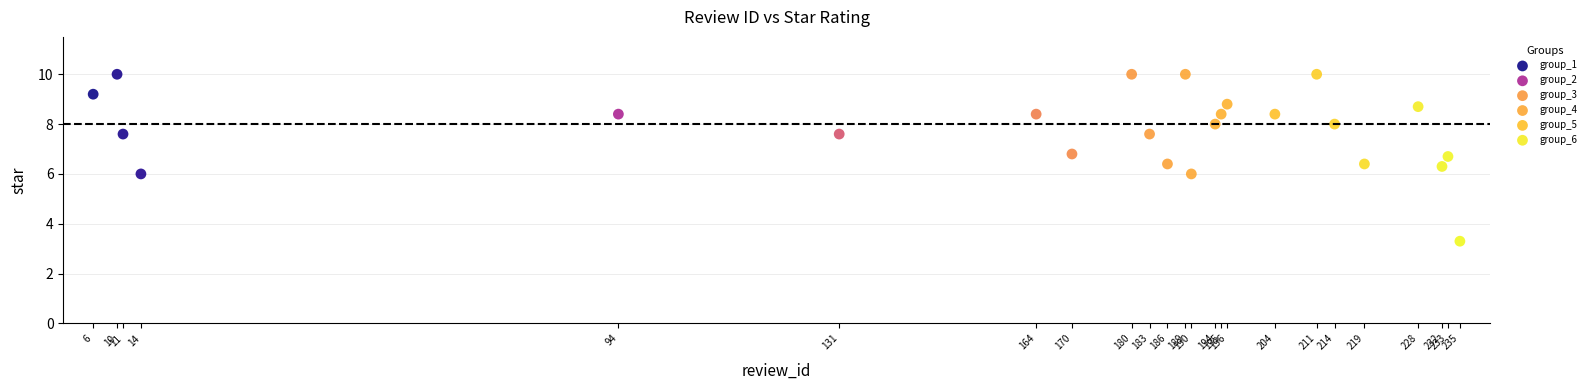

Which series contains the lowest Y value?

group_6